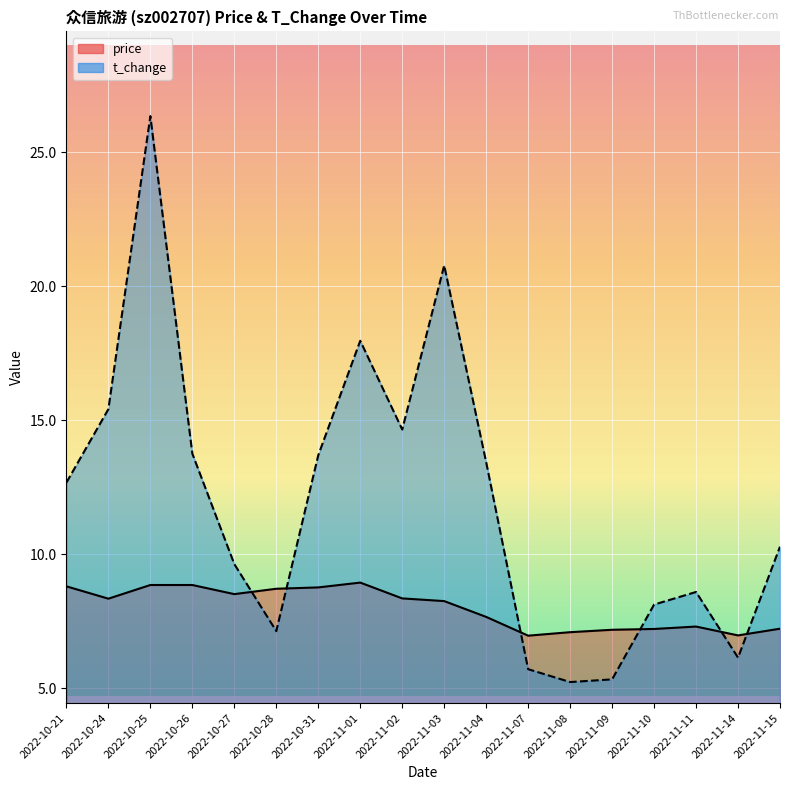

How many series are shown in this chart?

2